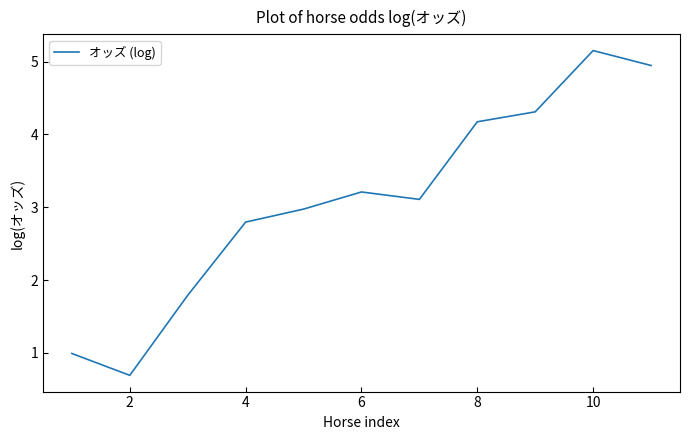

What is the difference between the maximum and minimum values?

4.5